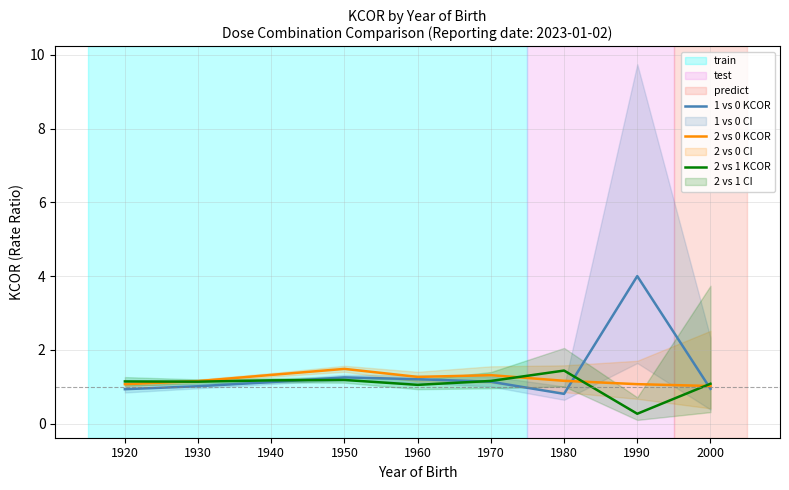

Does the chart have visible grid lines?

Yes